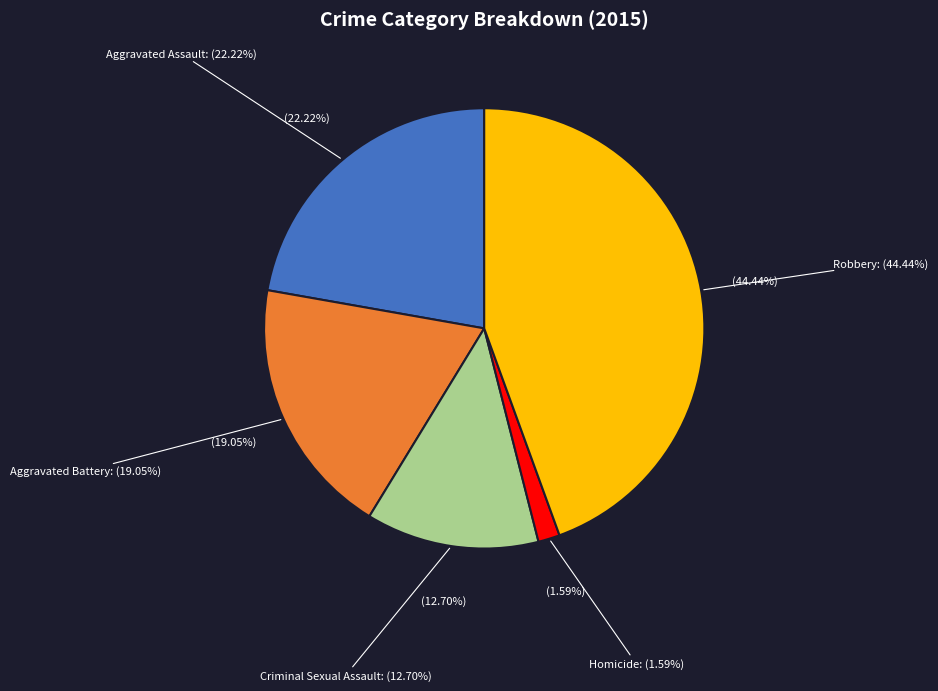

Combined, do Aggravated Assault and Criminal Sexual Assault account for over 50%?

No